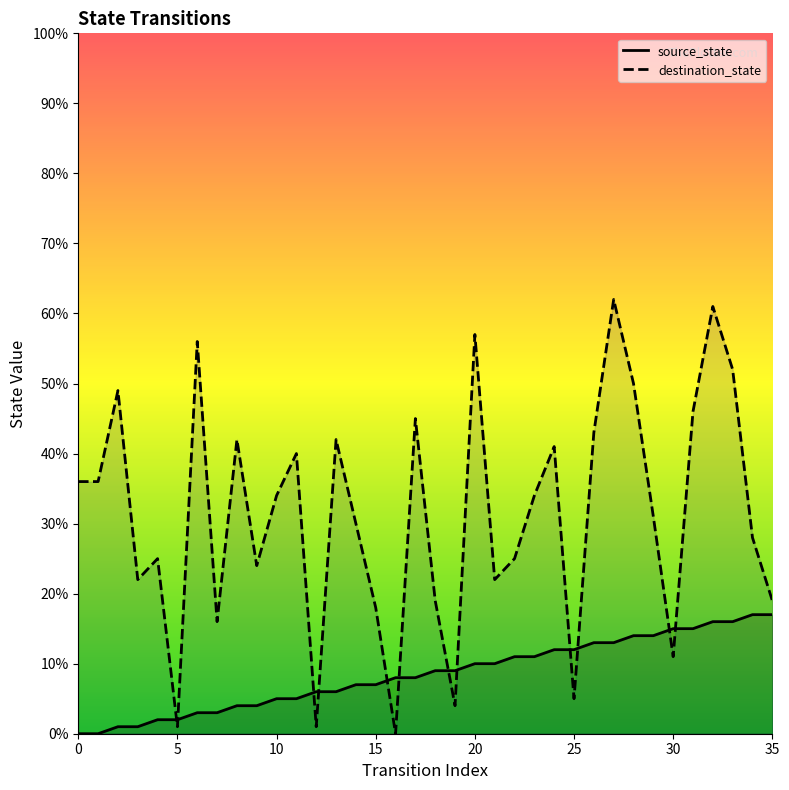

Where does the source_state series first go above 9?

20